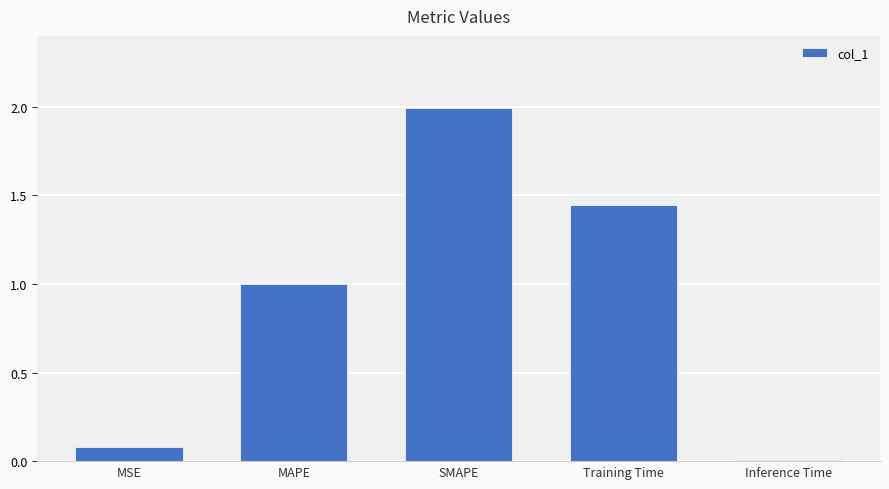

What is the difference between the values at SMAPE and MSE?

1.9